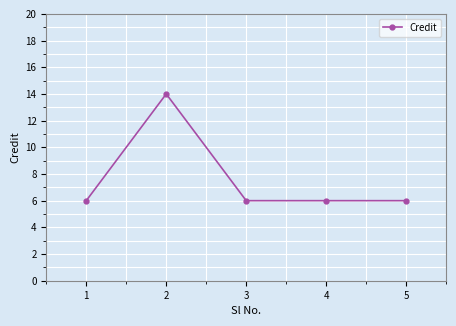

What is the value of the 4th point from the left?

6